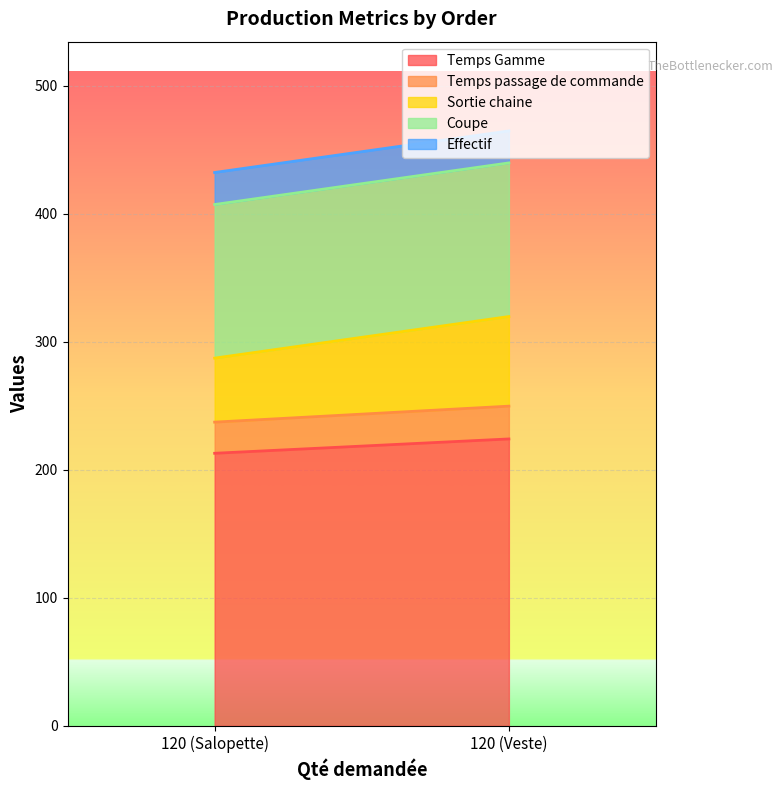

Is it true that Sortie chaine equals 50.0 at 120 (Salopette)?

True